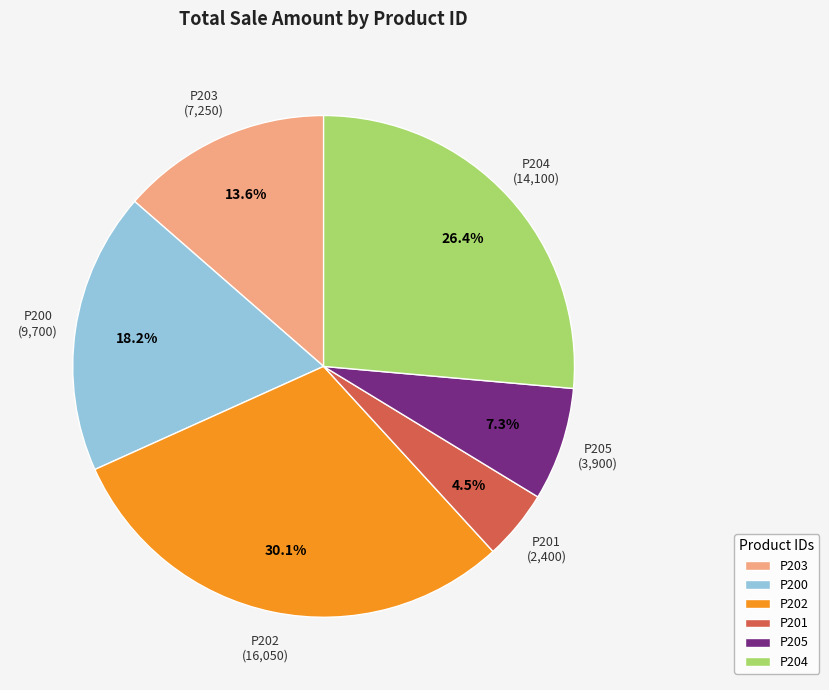

Between P200 and P201, which is larger?

P200